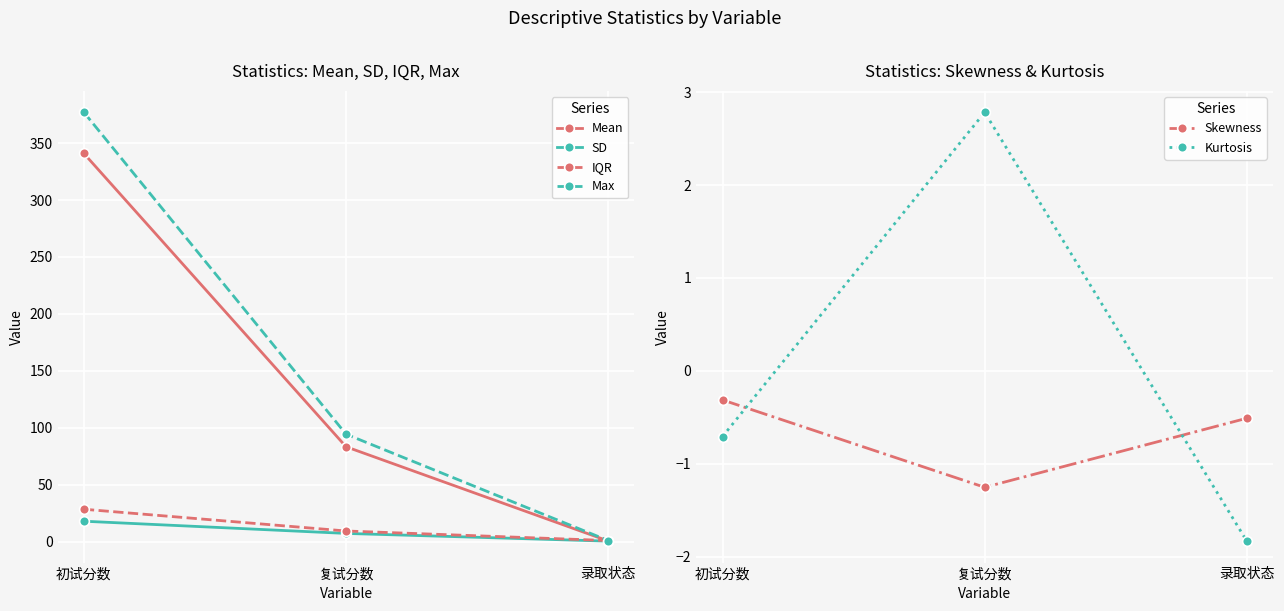

True or false: Mean has a value of 43.7 at 复试分数.

False